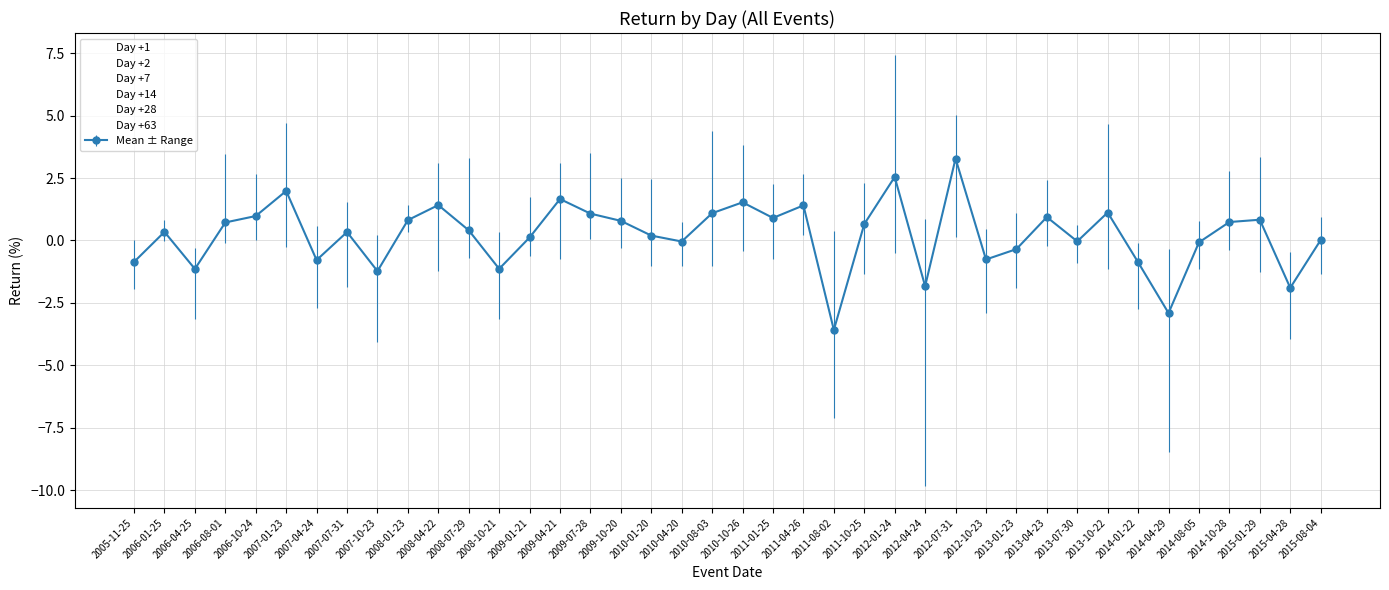

At how many categories does at least one series exceed 1?

24